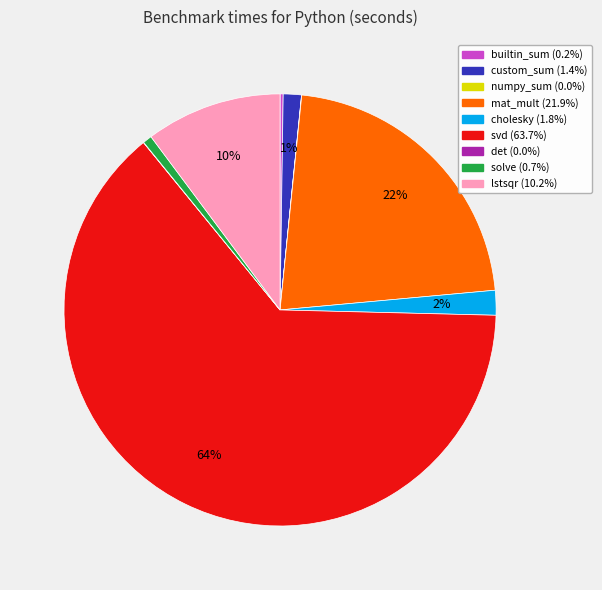

To the nearest percent, what is the average slice percentage?

11%